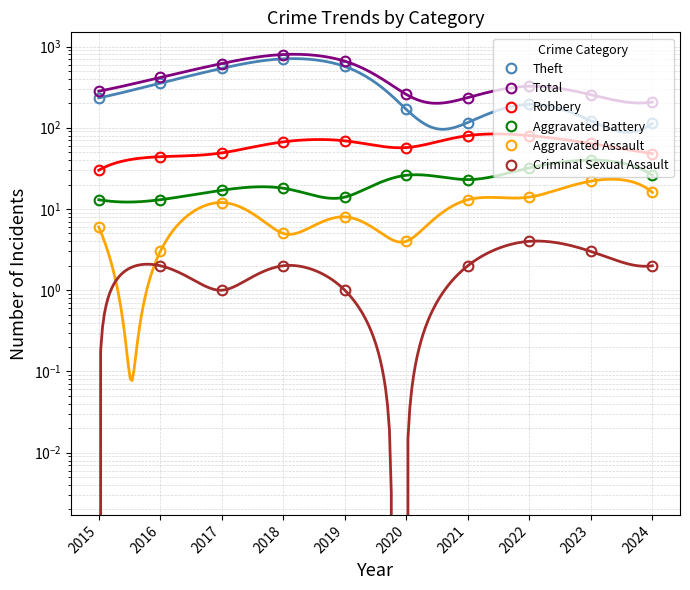

What is the difference between the Robbery values at 2018 and 2020?

10